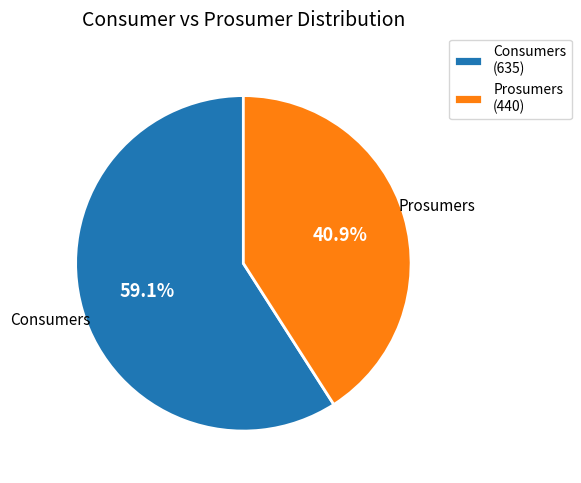

Count the number of slices in the pie.

2